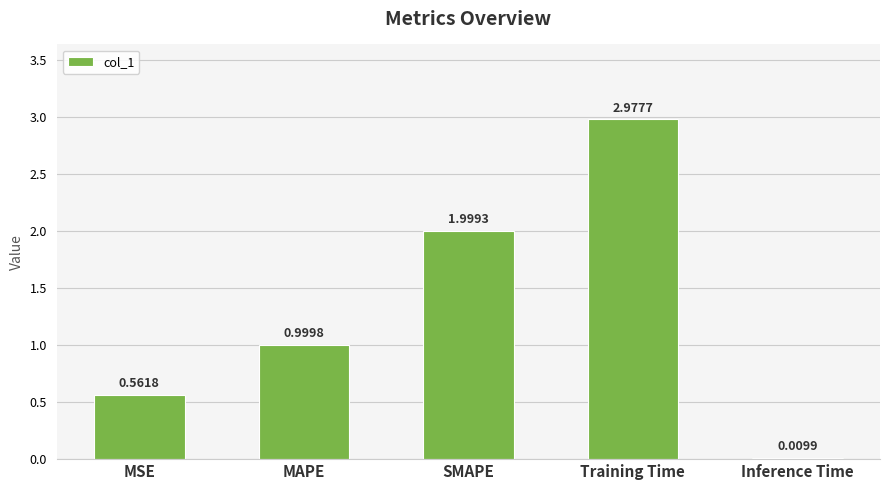

Is it true that the value at MAPE is 1.7?

False